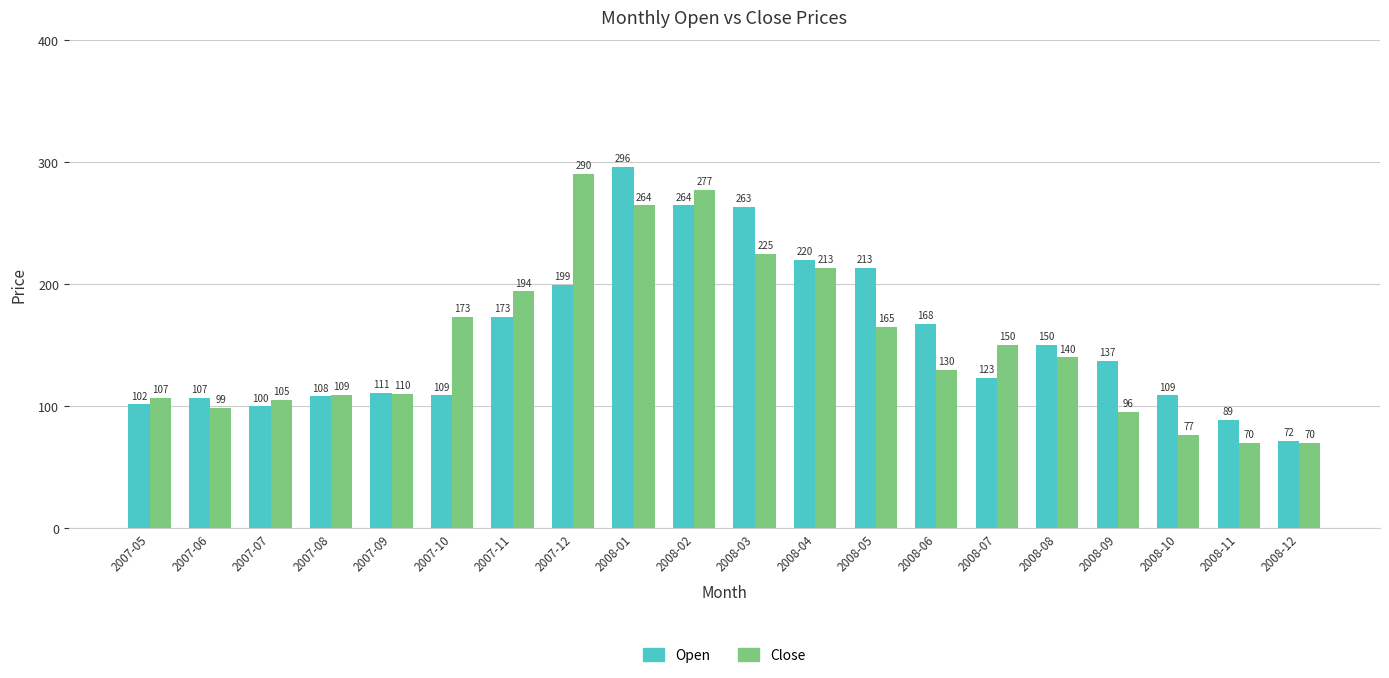

Which category has the lowest value in the Open series?

2008-12